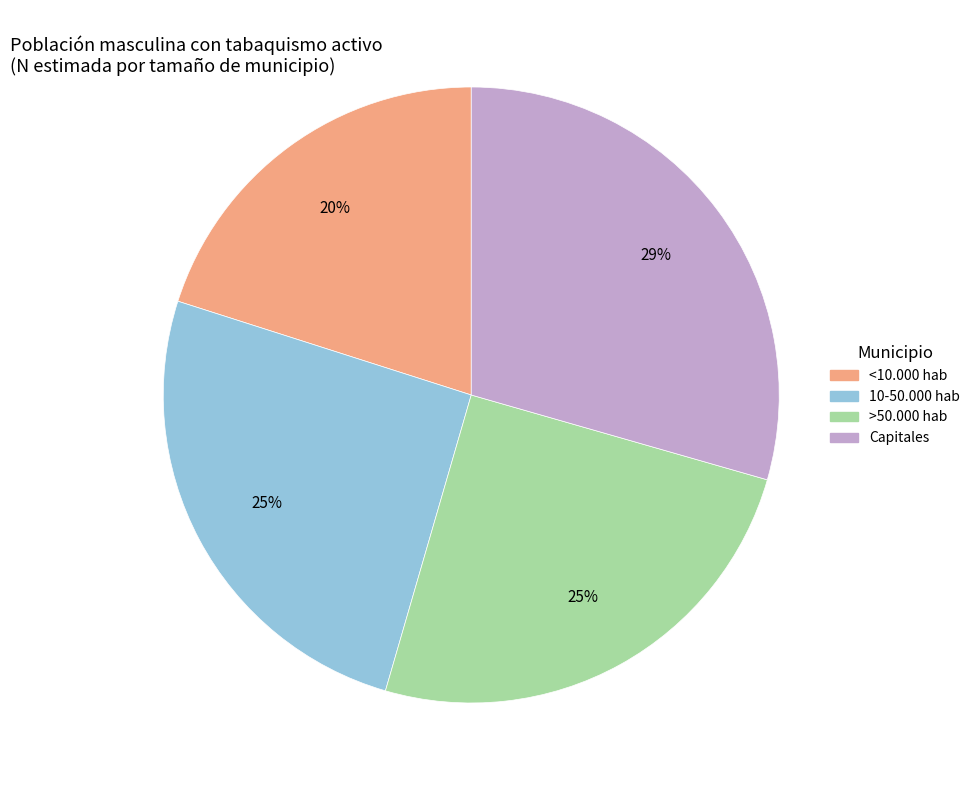

The Capitales slice represents 38% of the pie. True or false?

False